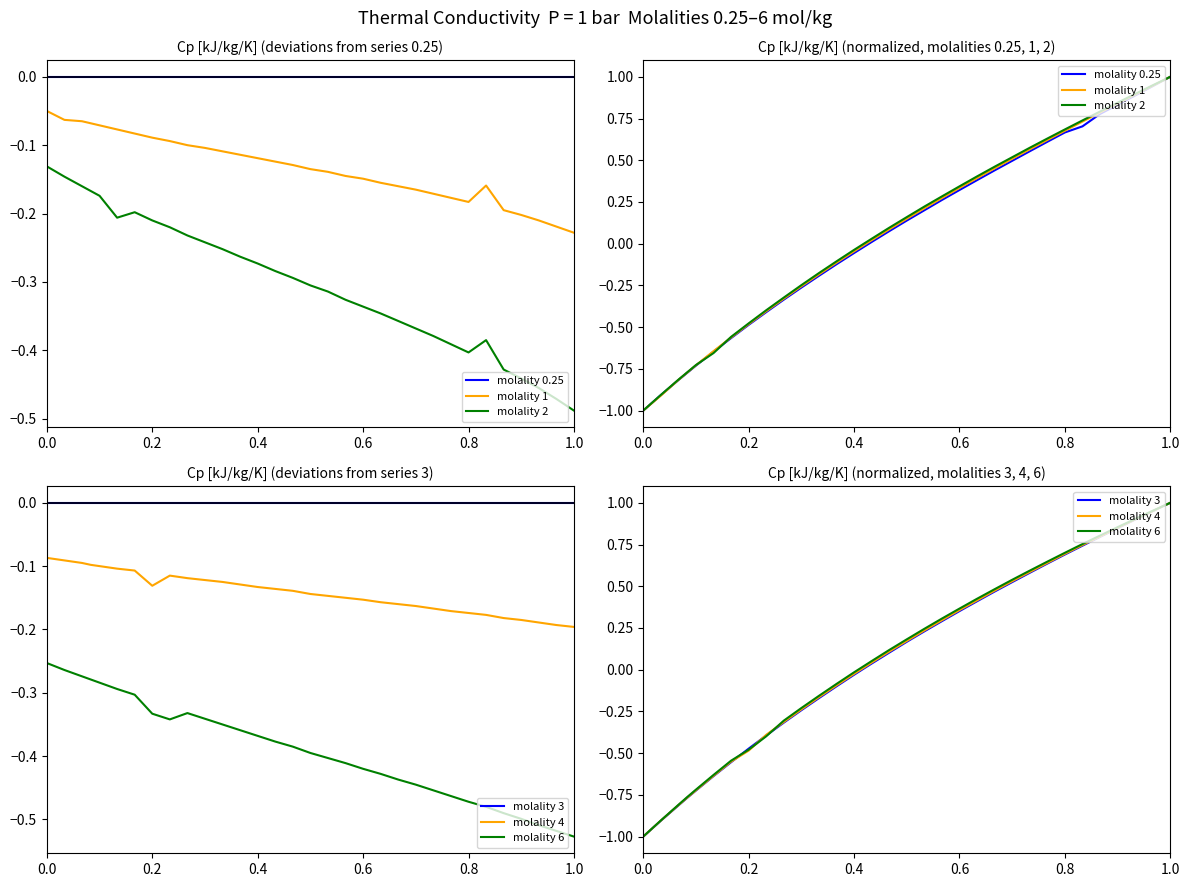

What is the average value of the molality 1 series?

0.1